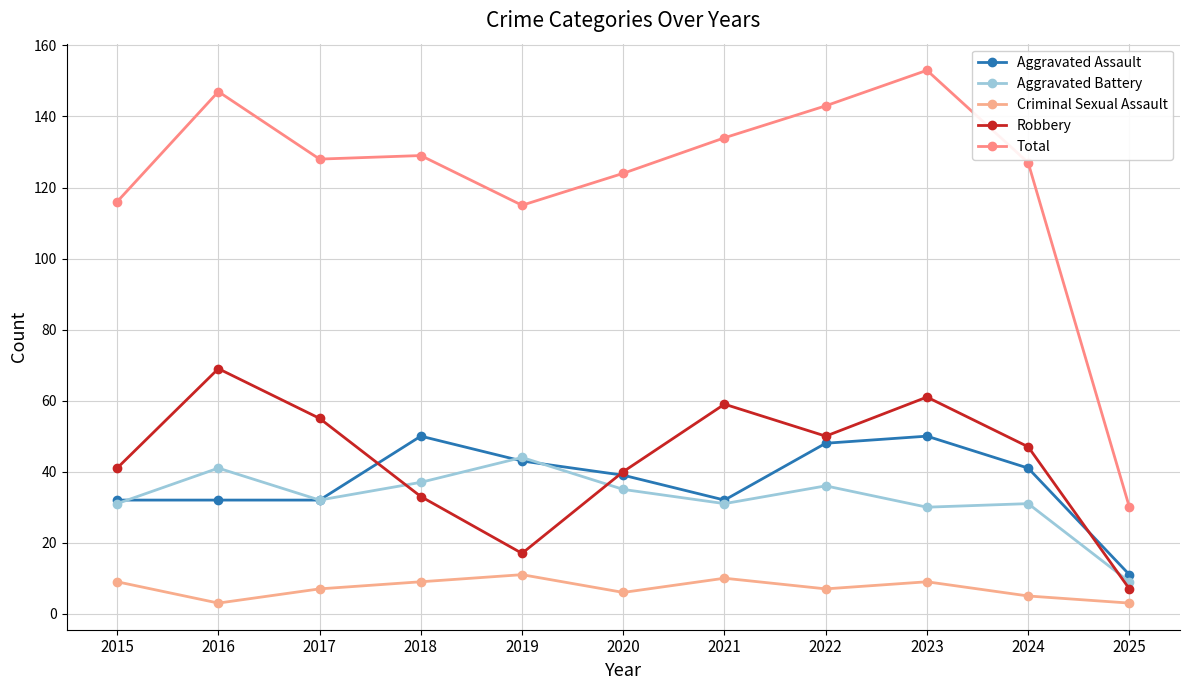

Does the chart have visible grid lines?

Yes